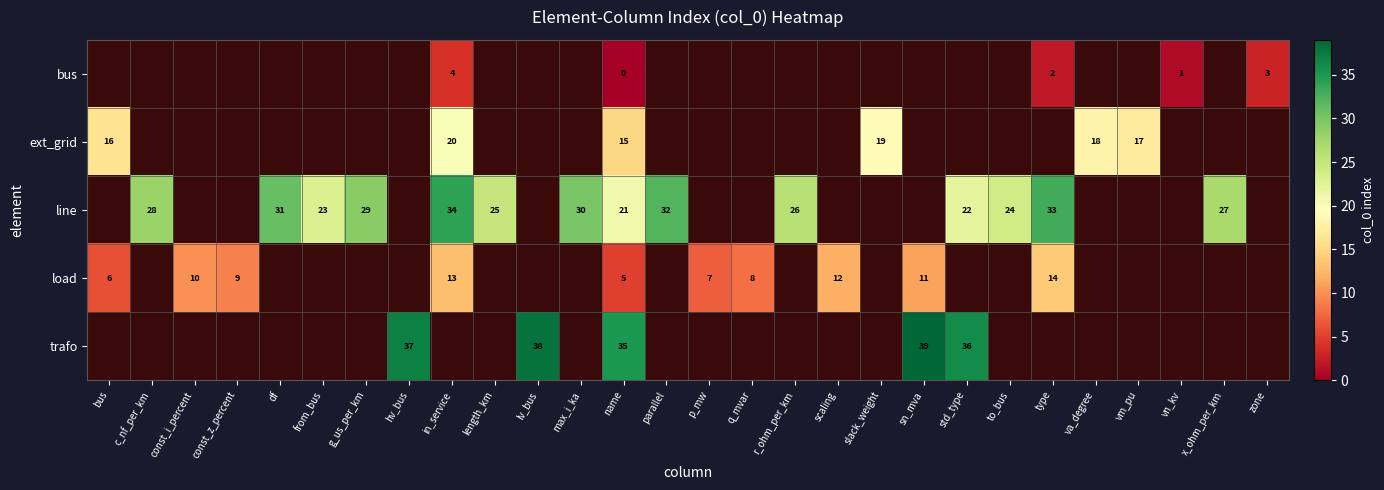

Between df and from_bus, which is larger?

from_bus